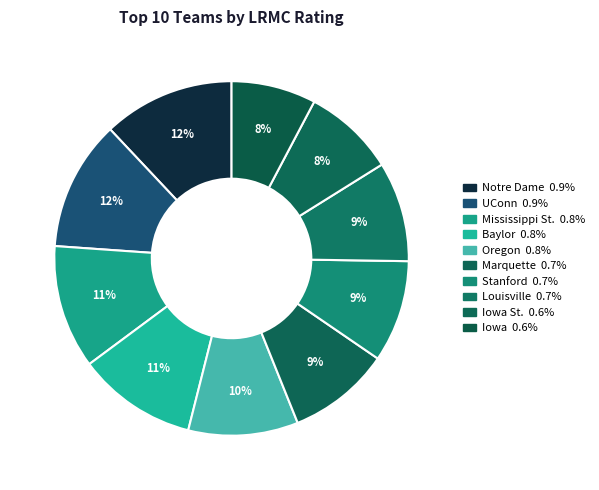

How many segments does this pie chart have?

10